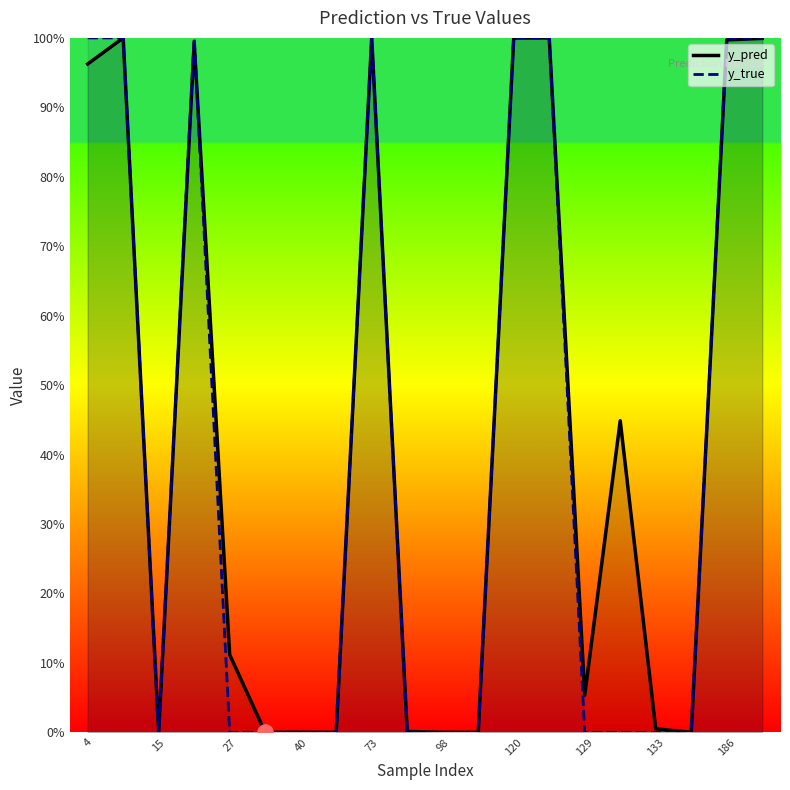

At which category is the sum across all series the highest?

13